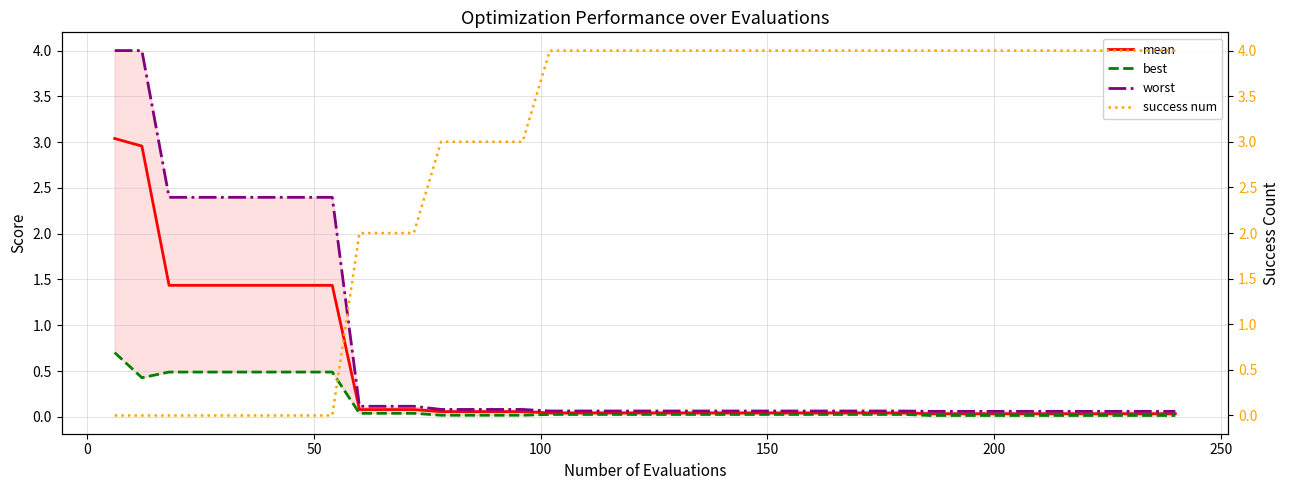

What is the value of the worst point at the 15th from the left?

0.1